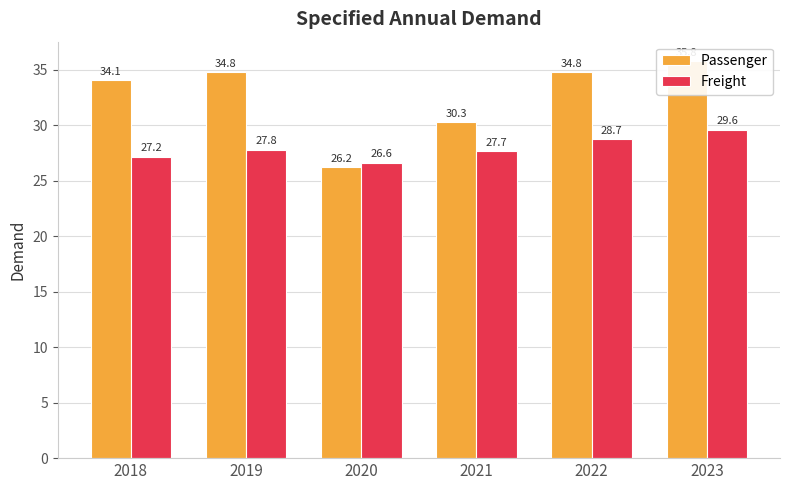

Which series changed the most between 2022 and 2023?

Passenger